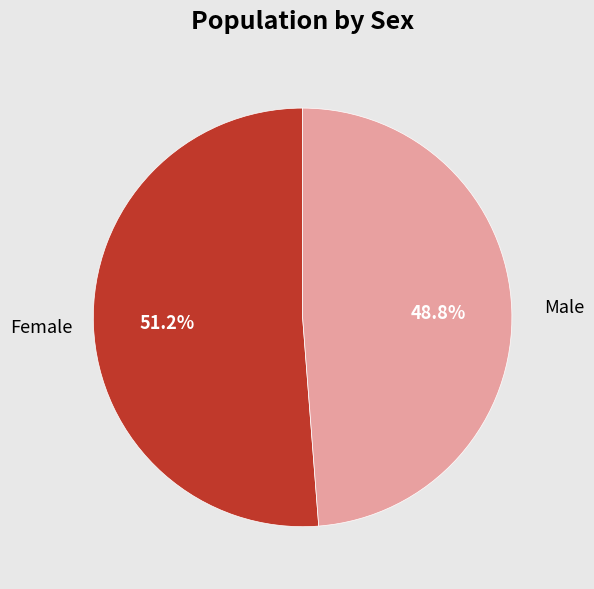

To the nearest percent, what is the combined percentage of Female and Male?

100%